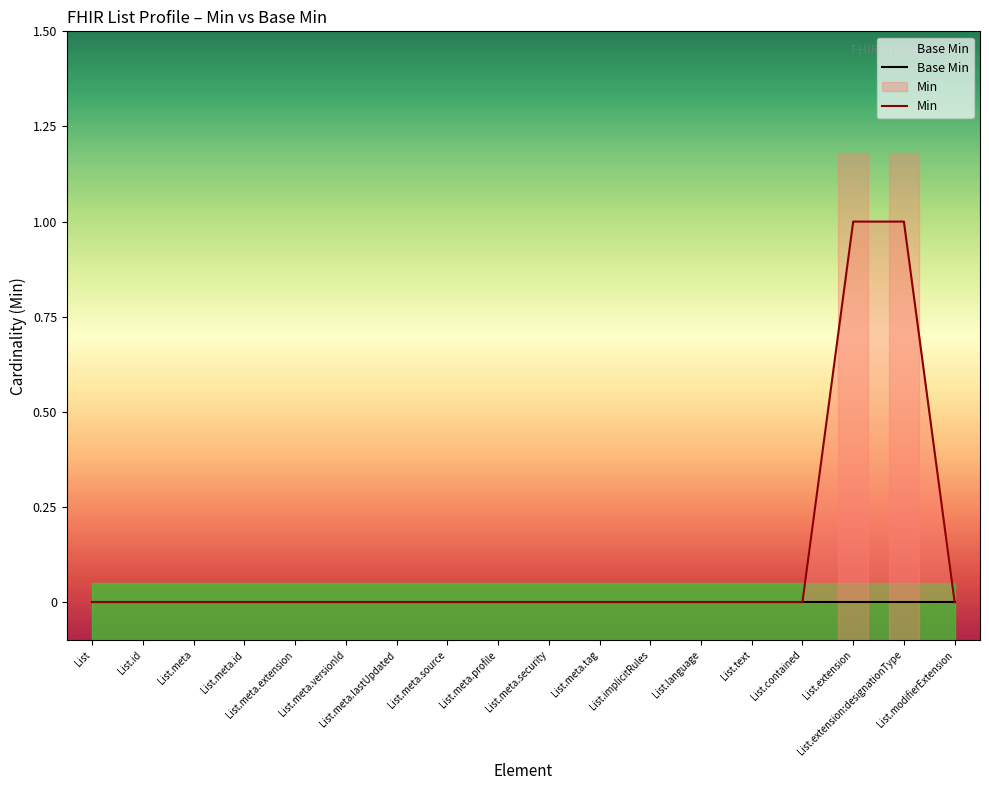

Reading left to right, transcribe all the data shown in this chart.

Base Min: 0	0	0	0	0	0	0	0	0	0	0	0	0	0	0	0	0	0
Min: 0	0	0	0	0	0	0	0	0	0	0	0	0	0	0	1	1	0